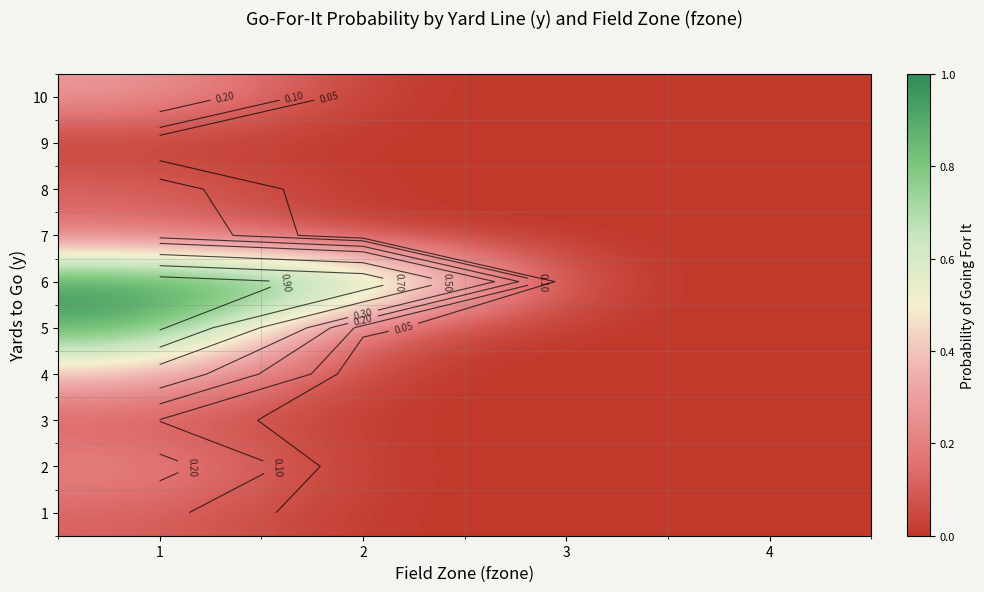

How many data points does each series have?

4